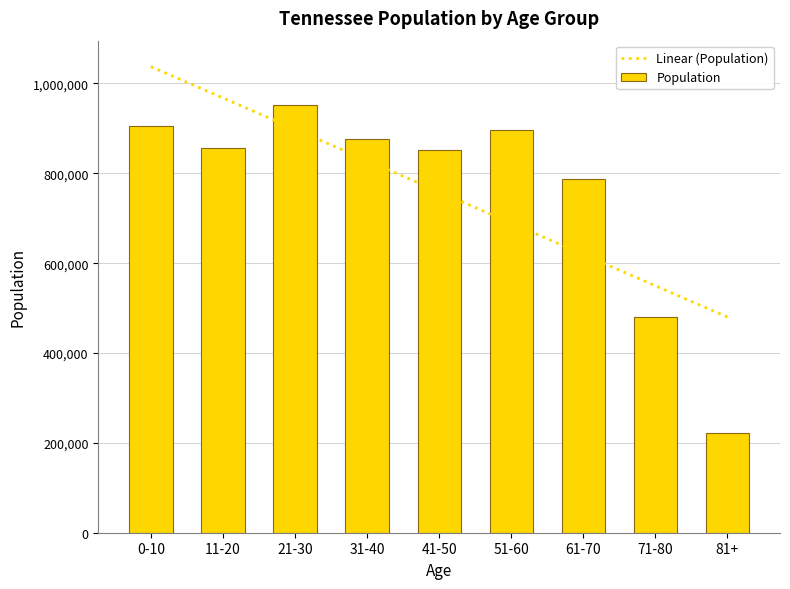

Rank the categories by Population value from highest to lowest.

21-30, 0-10, 51-60, 31-40, 11-20, 41-50, 61-70, 71-80, 81+